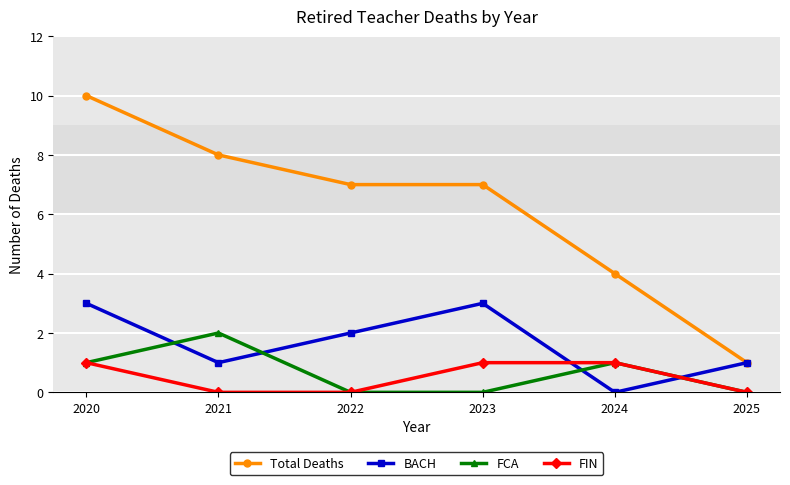

How many data points does each series have?

6